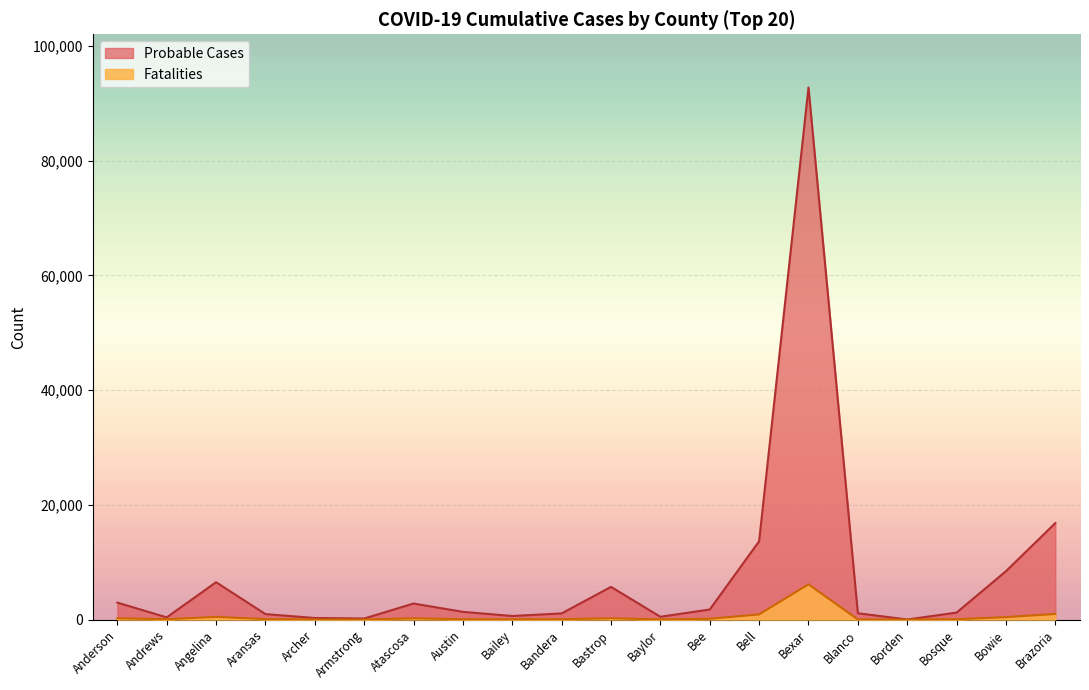

What is the label of the 19th point from the right?

Andrews